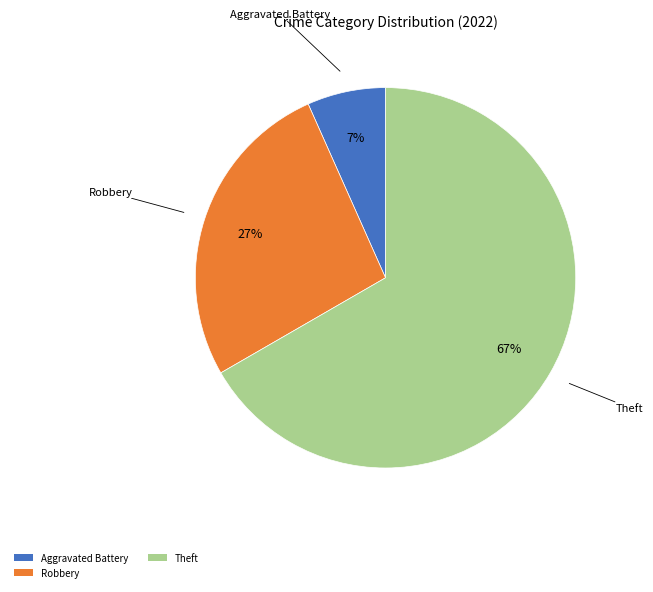

To the nearest percent, what is the average slice percentage?

33%